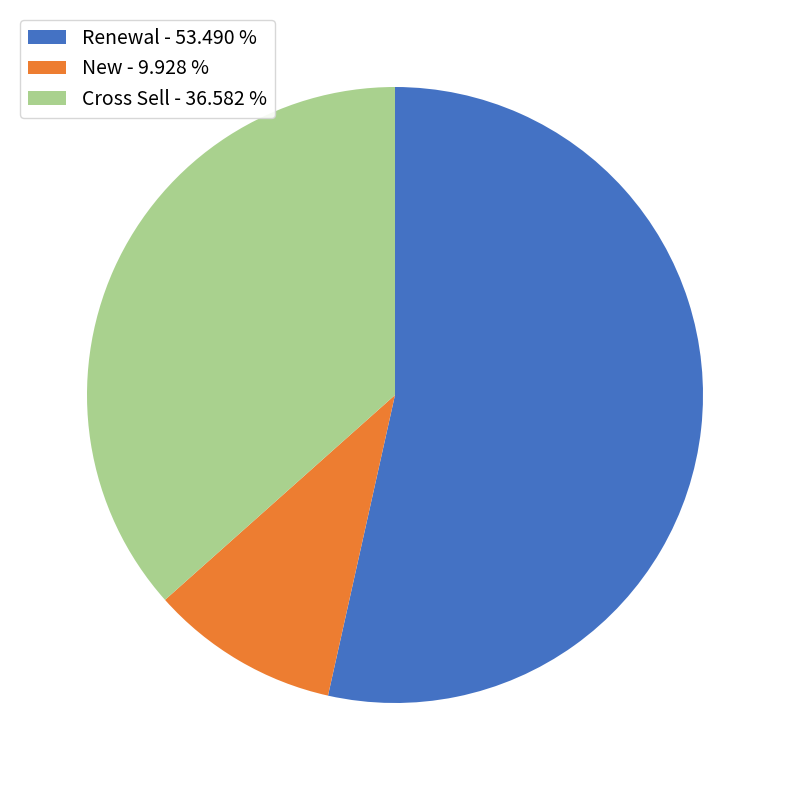

How many slices are in this pie chart?

3